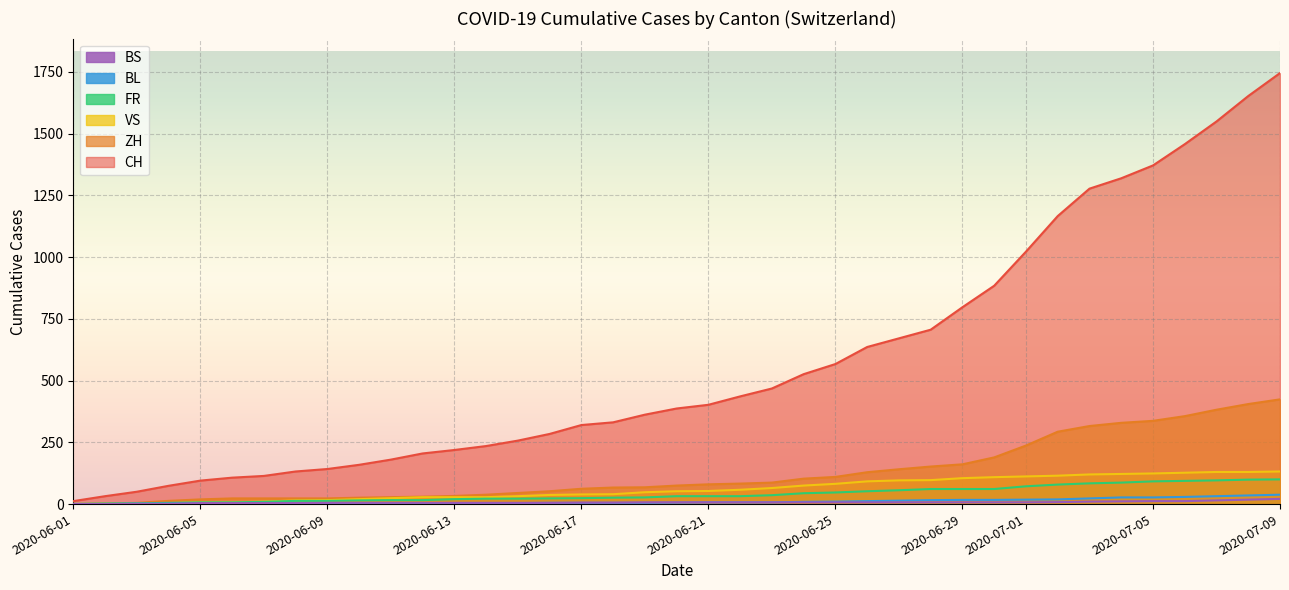

True or false: FR and CH cross at least once.

False